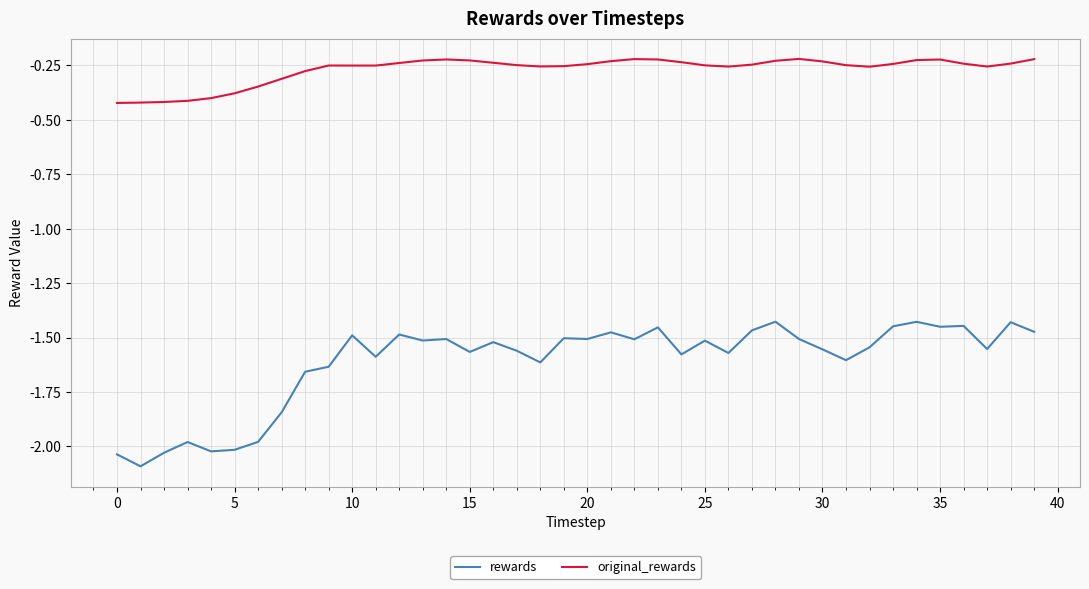

True or false: original_rewards and rewards cross at least once.

False